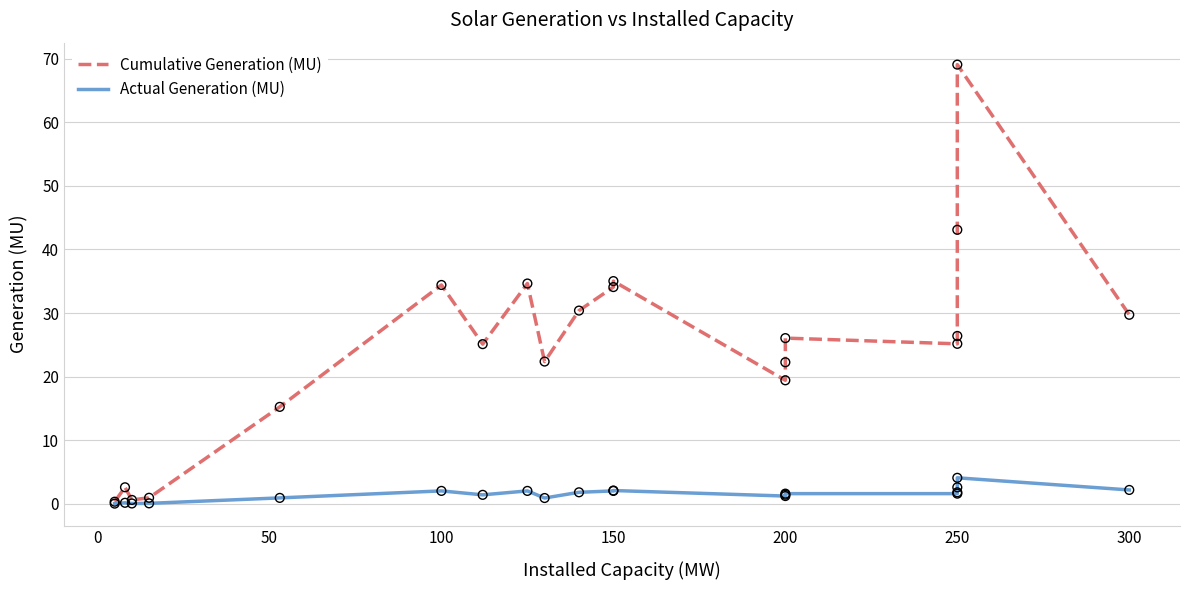

Which series has the widest spread of Y values?

Cumulative Generation (MU)